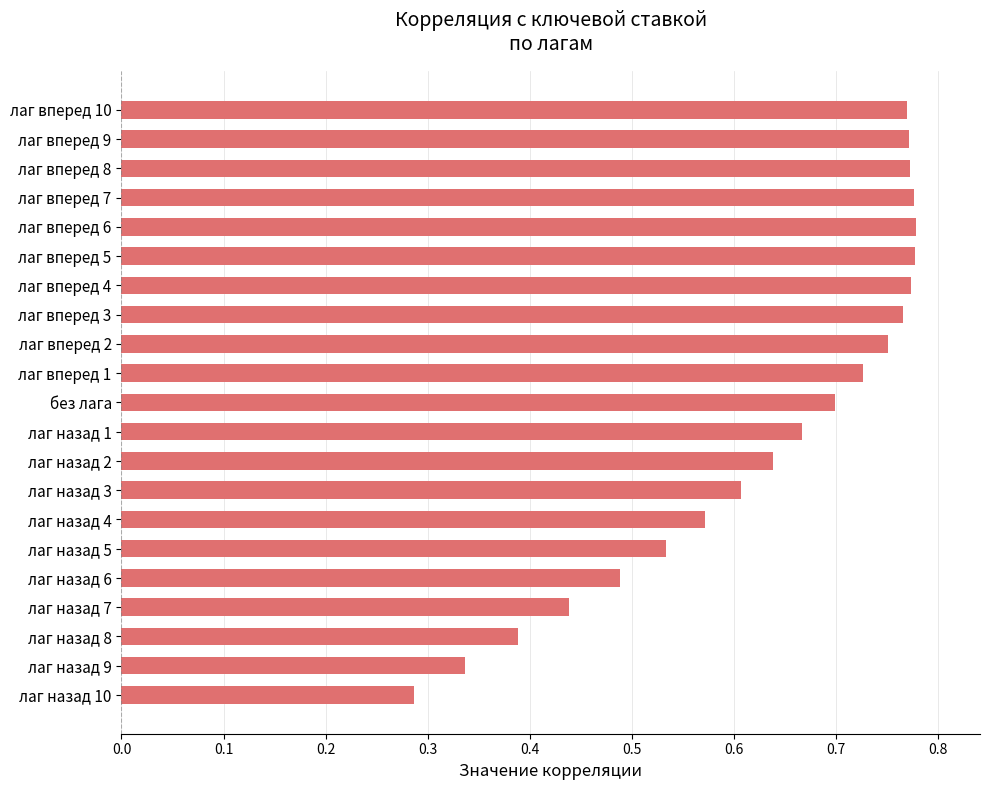

What is the sum of the values at лаг вперед 4 and лаг назад 10?

1.1